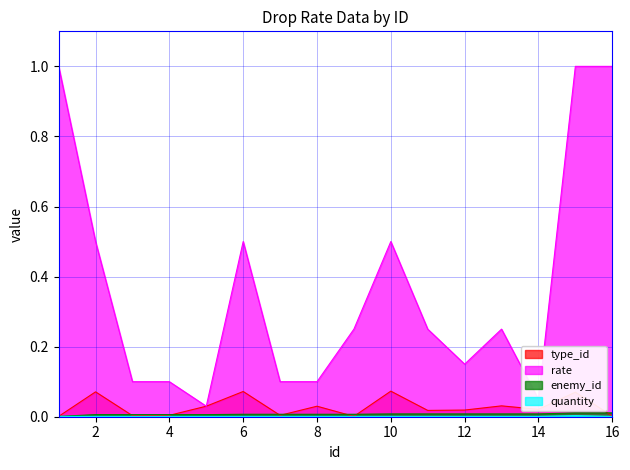

Where is quantity nearest to the value 0?

1